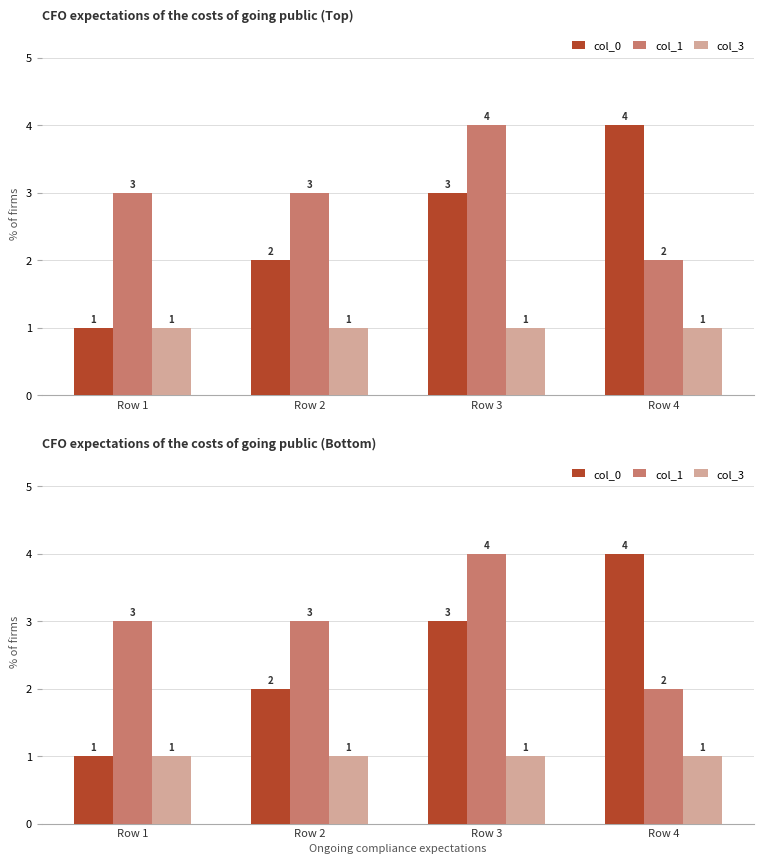

What is the value of the col_3 bar at the 4th from the left?

1